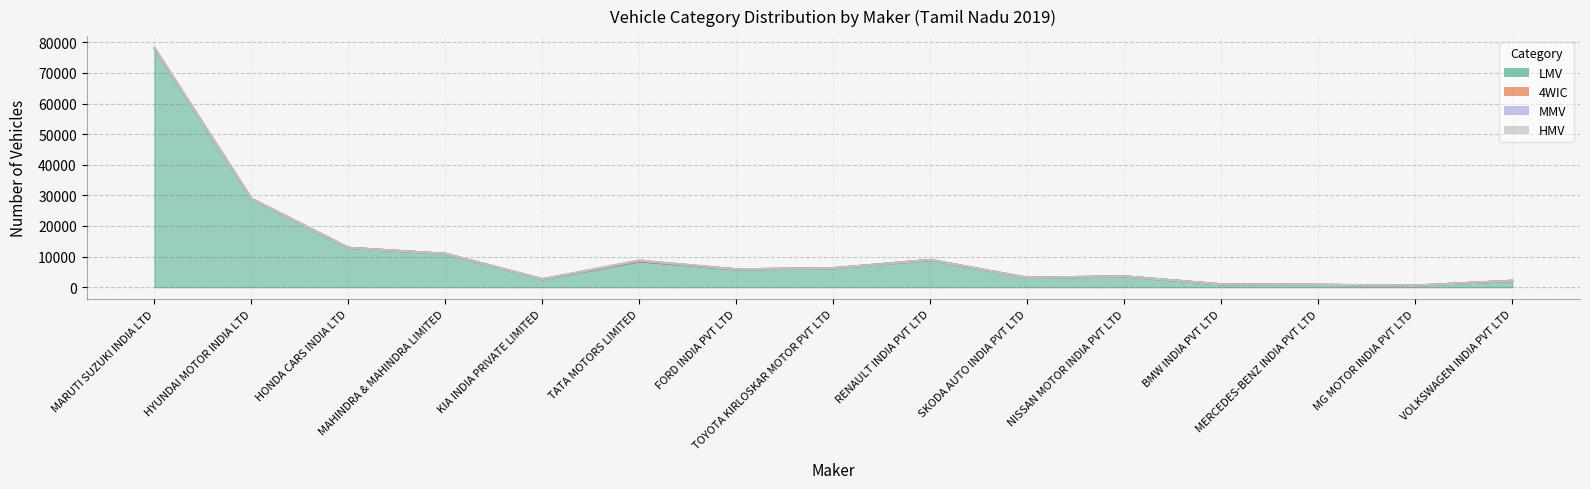

True or false: LMV and 4WIC cross at least once.

False